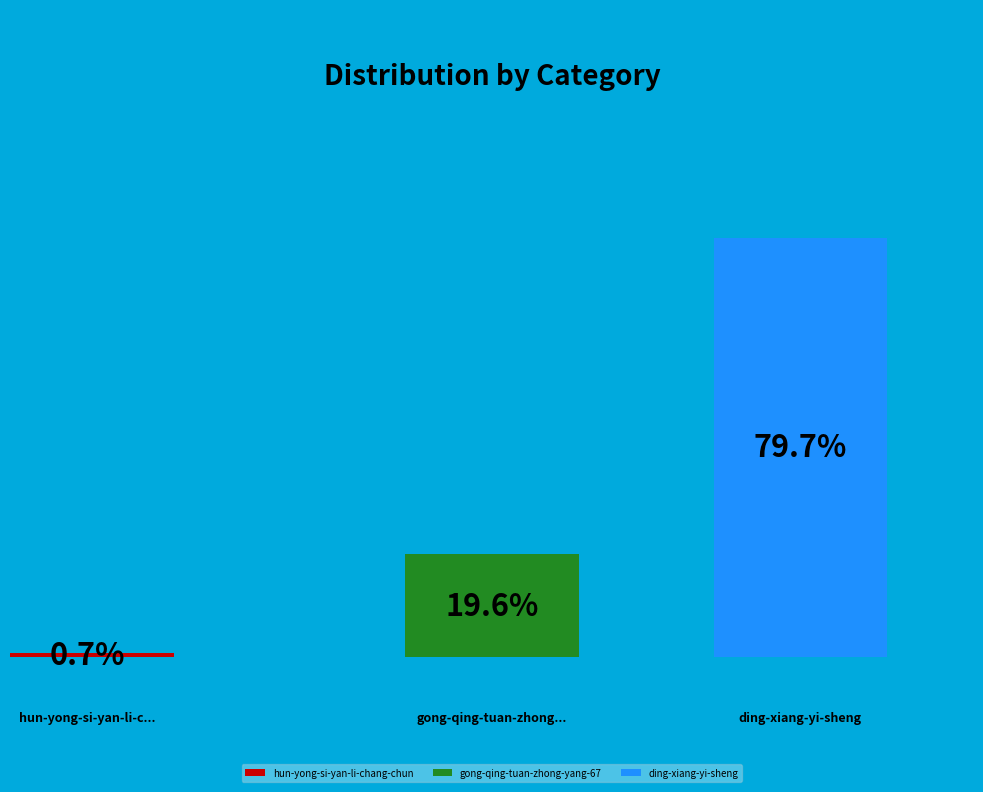

Between ding-xiang-yi-sheng and gong-qing-tuan-zhong-yang-67, which is larger?

ding-xiang-yi-sheng